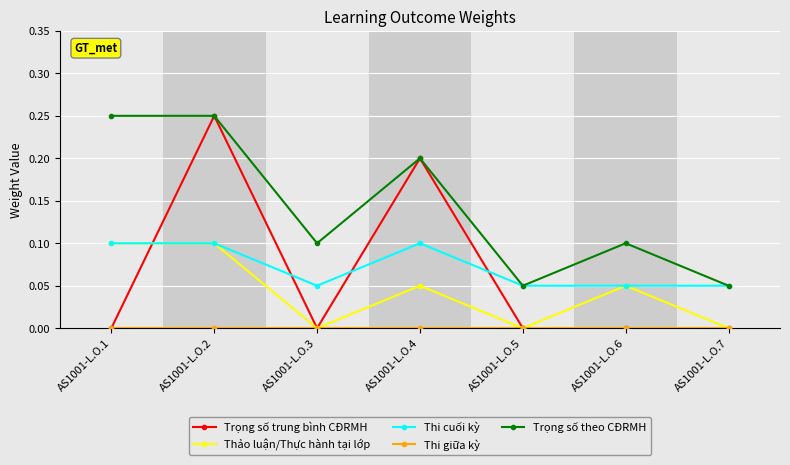

True or false: Thảo luận/Thực hành tại lớp has more than 1 interior local peaks.

True